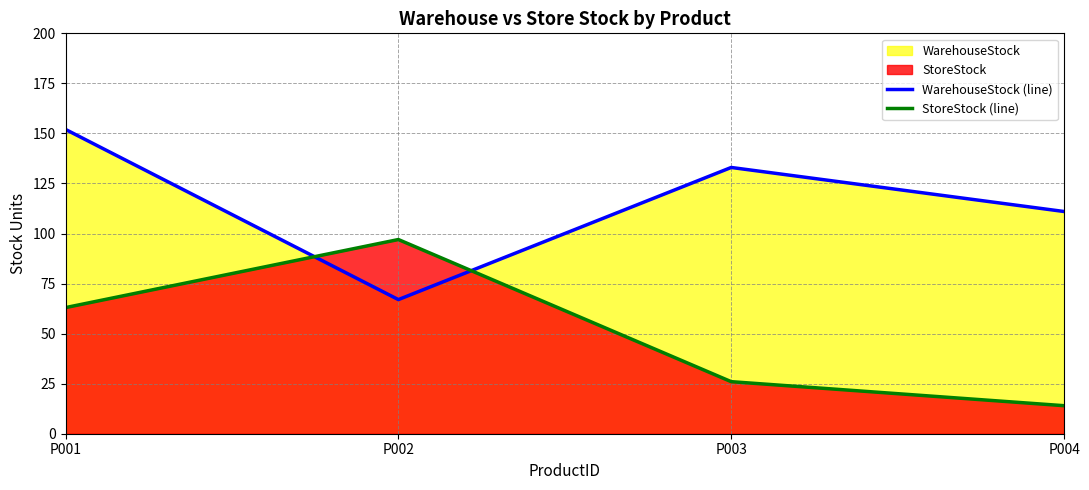

How many data points in WarehouseStock (line) are less than 133?

2